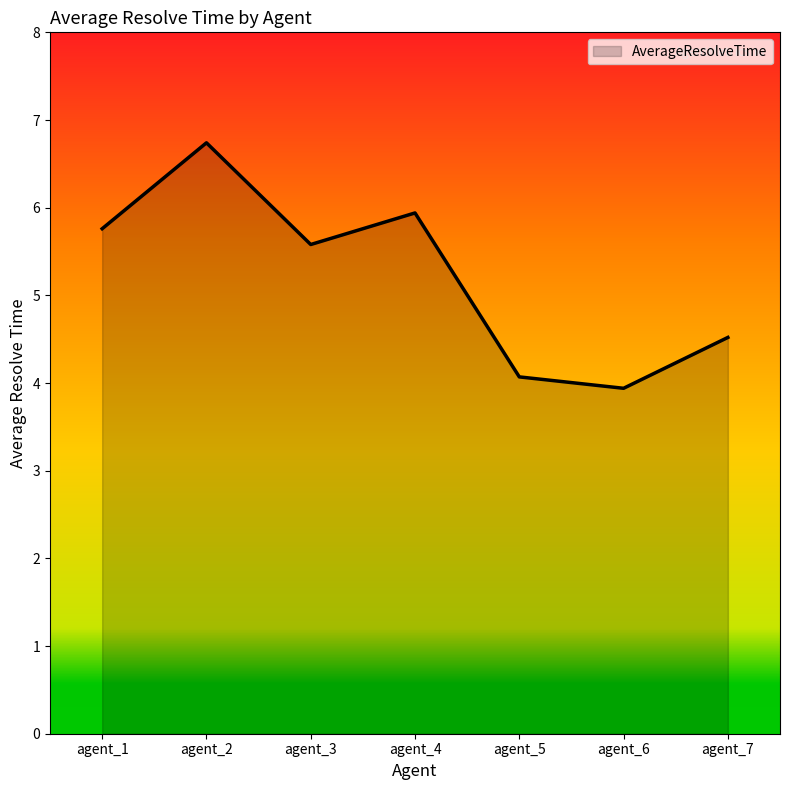

What is the change in value from agent_4 to agent_6?

-2.0